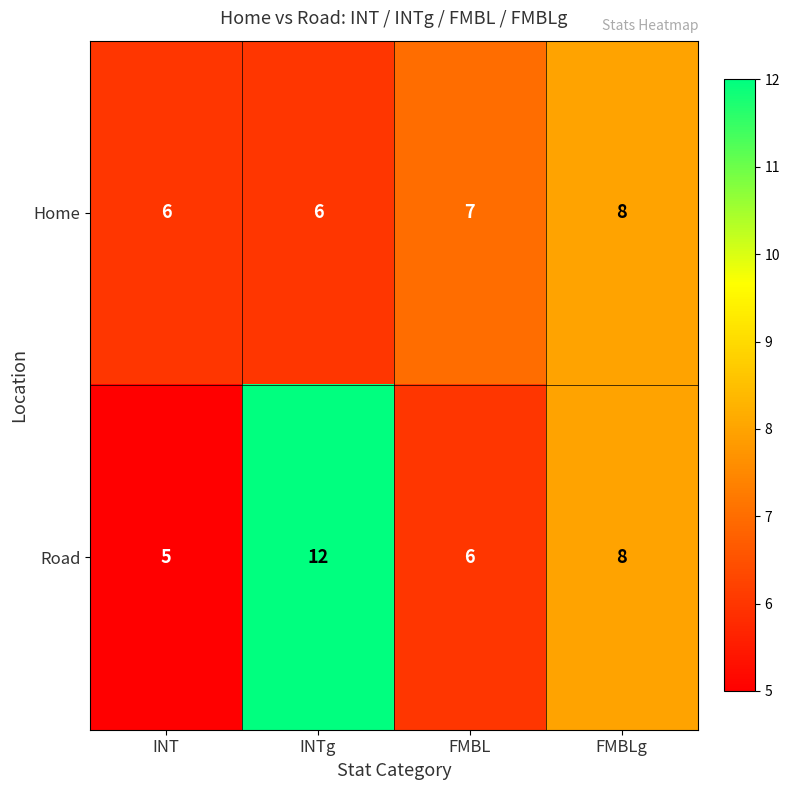

True or false: Road has a value of 8 at INT.

False